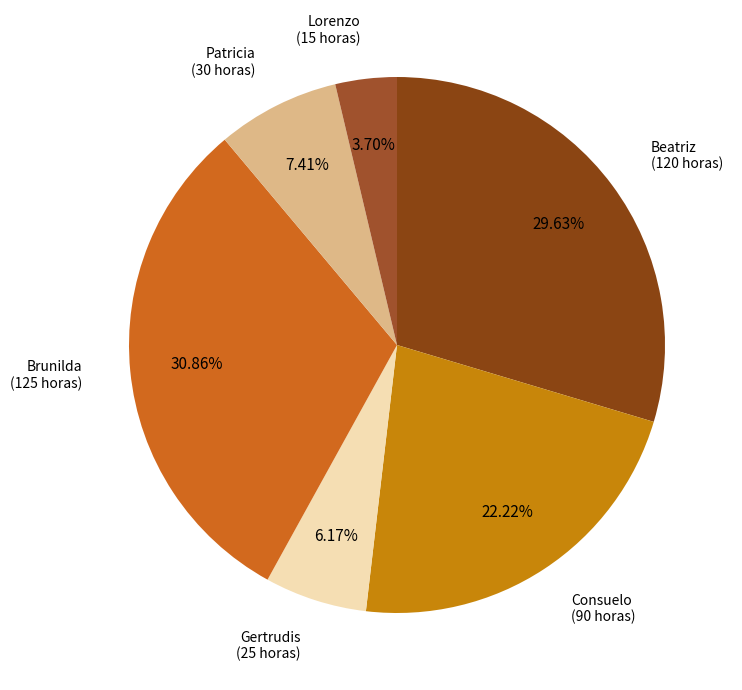

How many slices are in this pie chart?

6